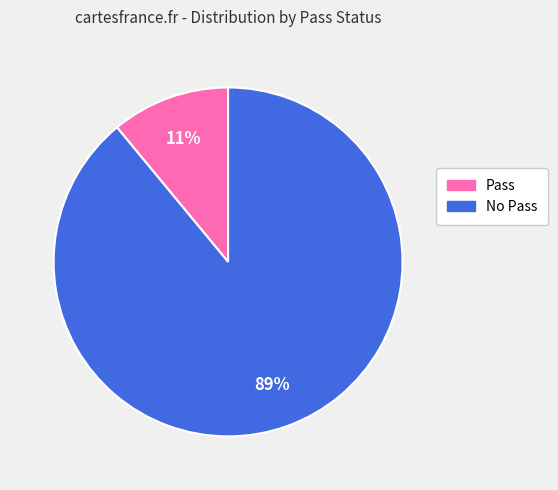

Is there any slice that represents more than half of the pie?

Yes